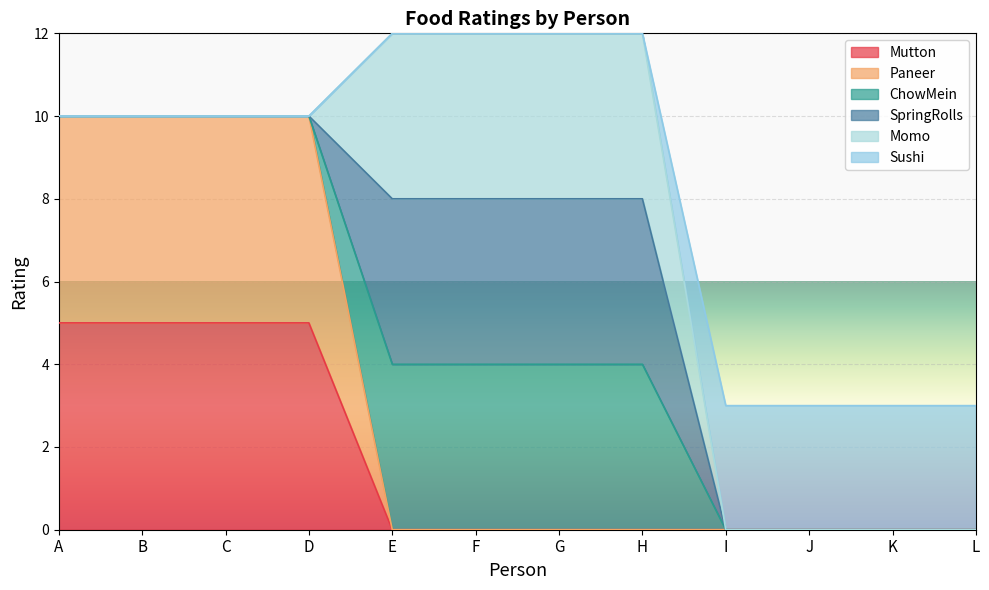

At how many categories does at least one series exceed 5?

8